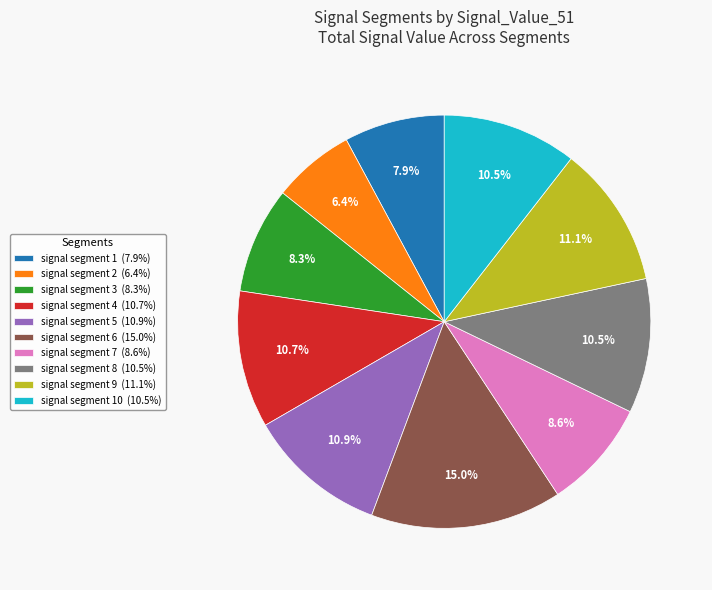

Combined, do signal segment 4 (10.7%) and signal segment 2 (6.4%) account for over 50%?

No